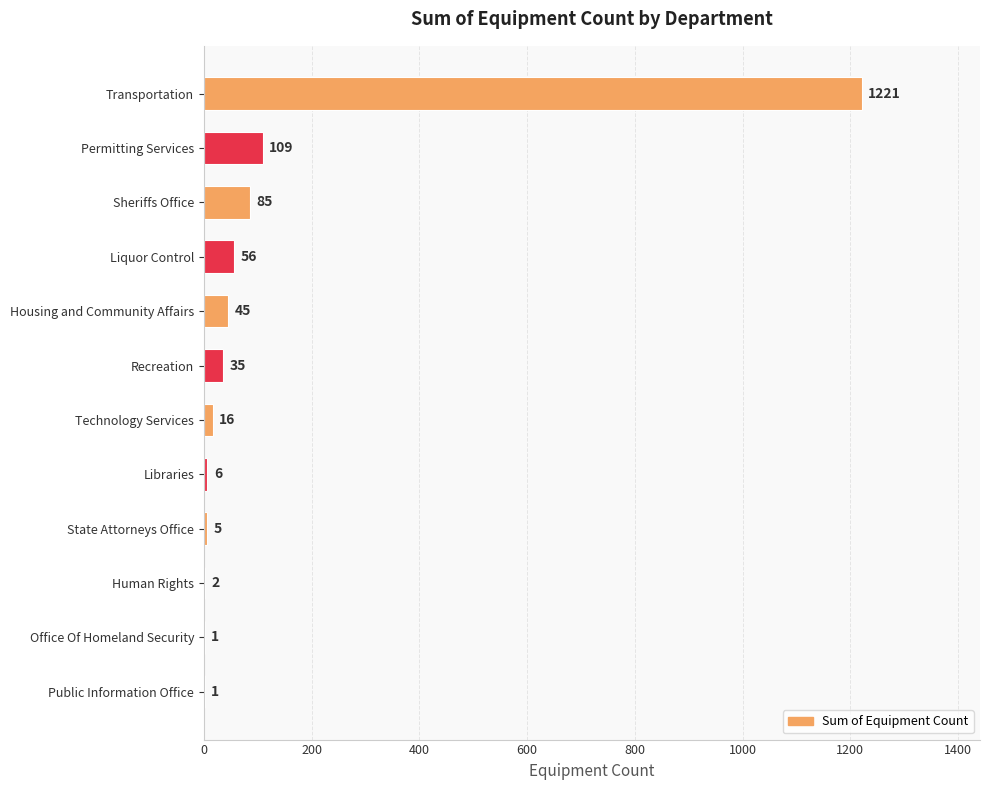

How many series are shown in this chart?

1